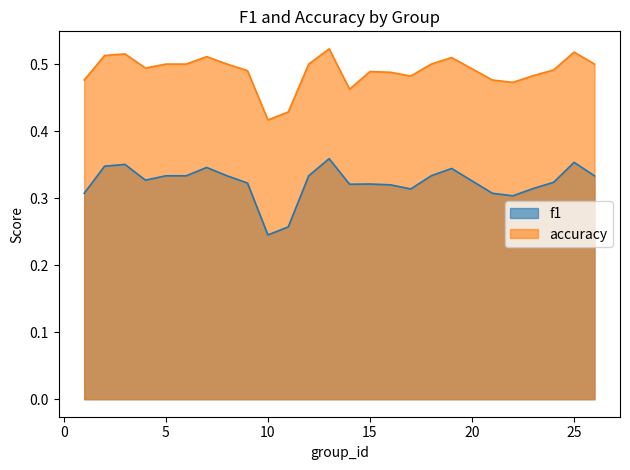

Where is the first local minimum for f1?

4